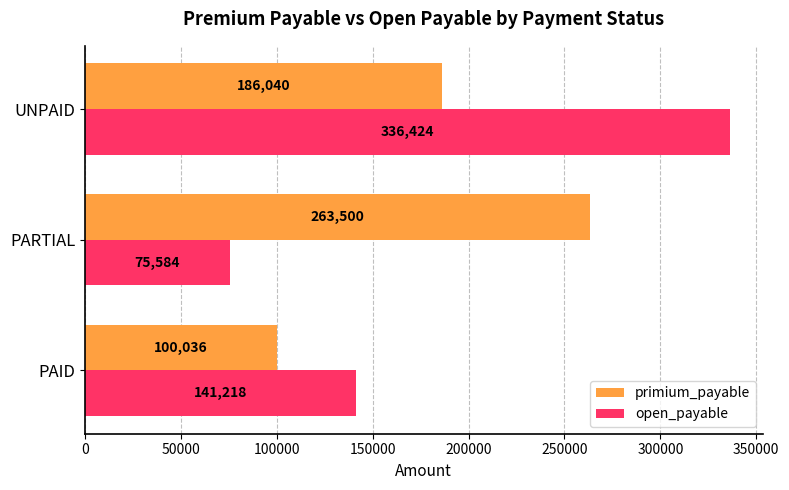

Rank the series by their maximum value, from highest to lowest.

open_payable, primium_payable